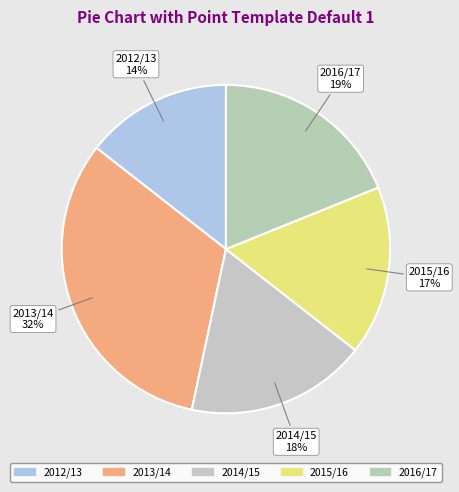

What percentage is the 2015/16 slice, to the nearest percent?

17%